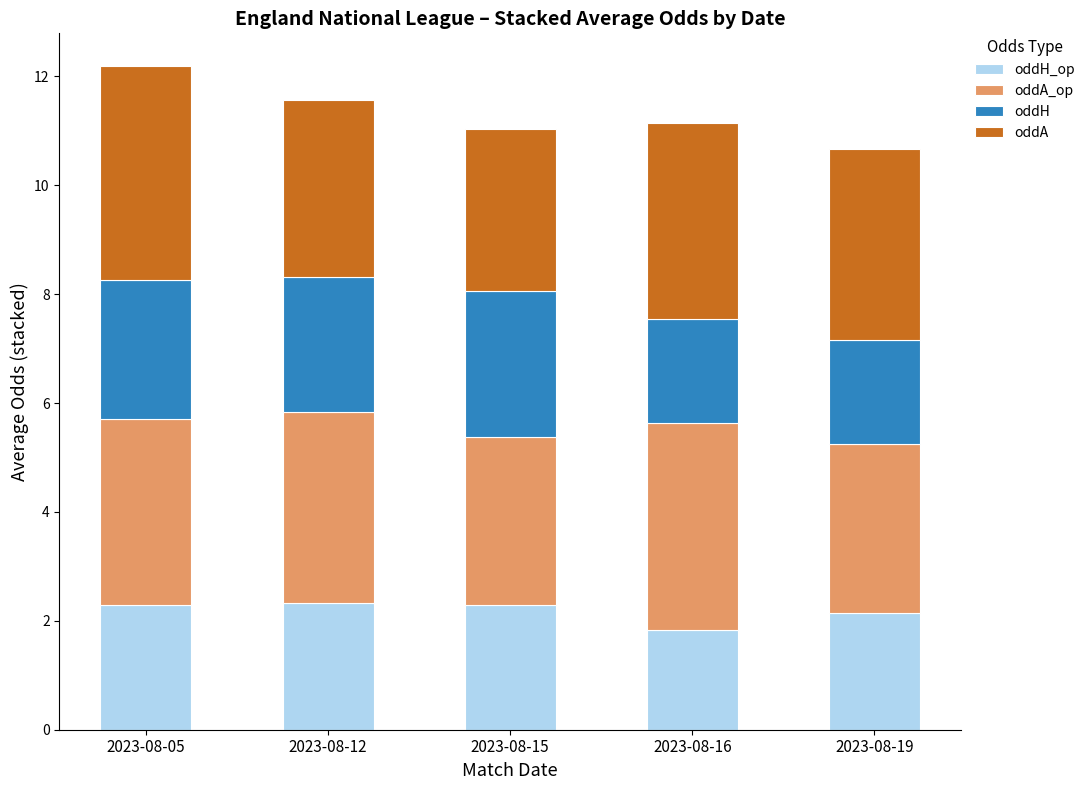

What is the difference between the second highest and second lowest values in the oddA series?

0.3